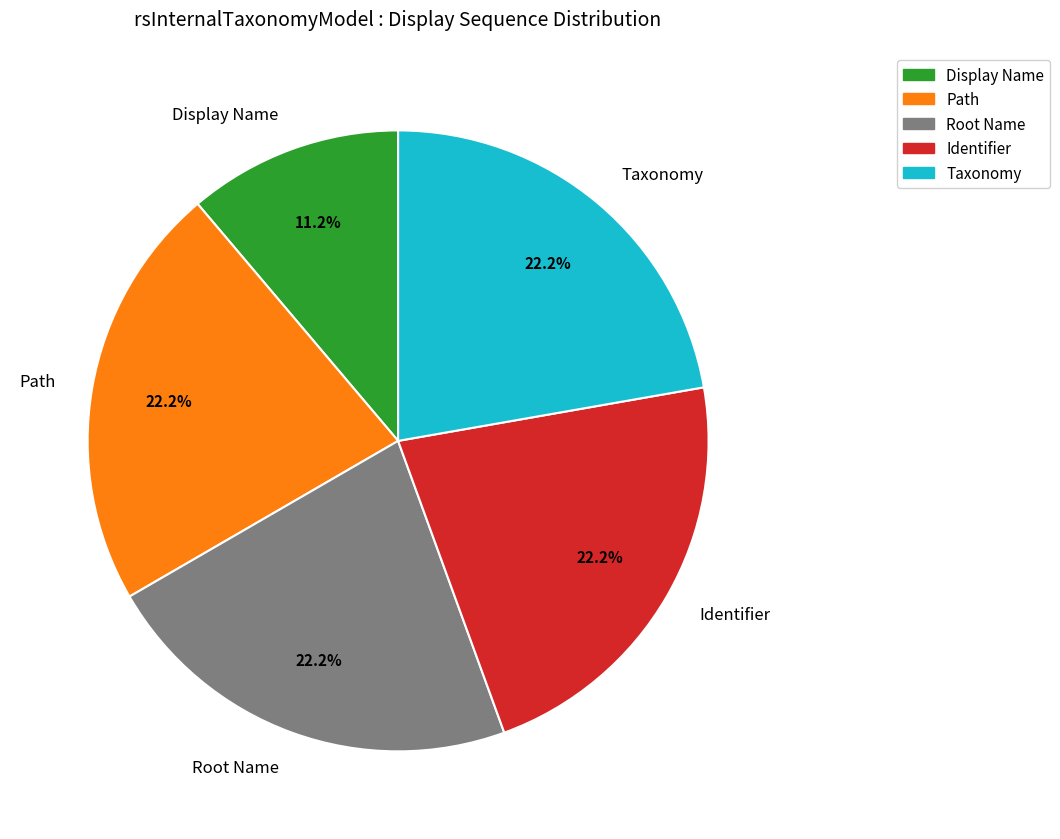

Count the number of slices in the pie.

5